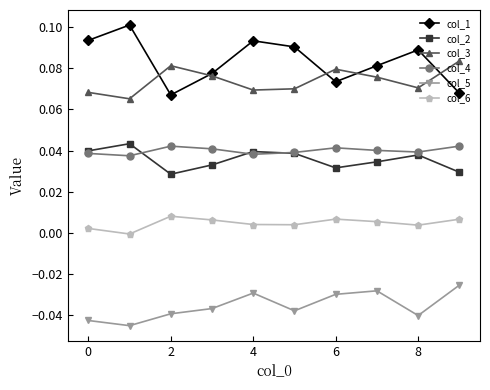

How many categories are shown in the chart?

10